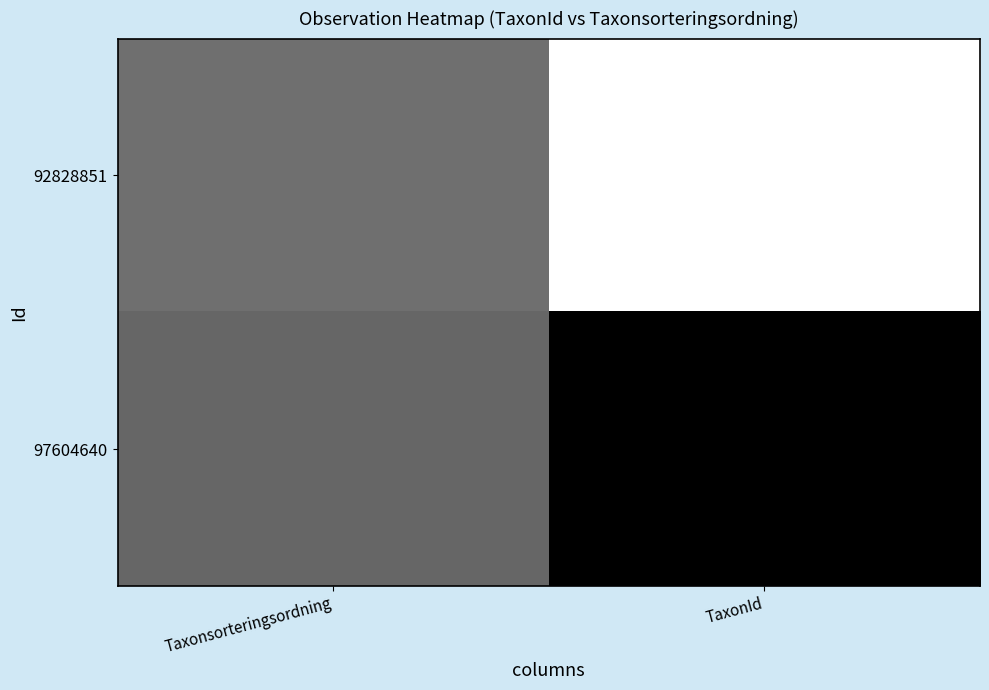

At which category is the sum across all series the highest?

TaxonId